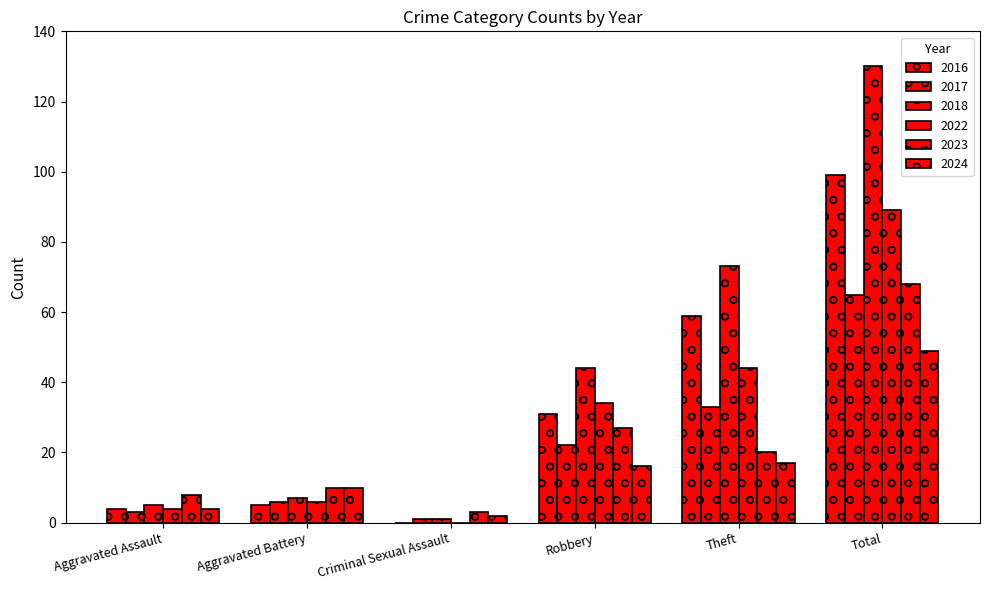

Reading left to right, what are all the values shown in this chart?

2017: 3	6	1	22	33	65
2018: 5	7	1	44	73	130
2022: 4	6	0	34	44	89
2023: 8	10	3	27	20	68
2024: 4	10	2	16	17	49
2016: 4	5	0	31	59	99